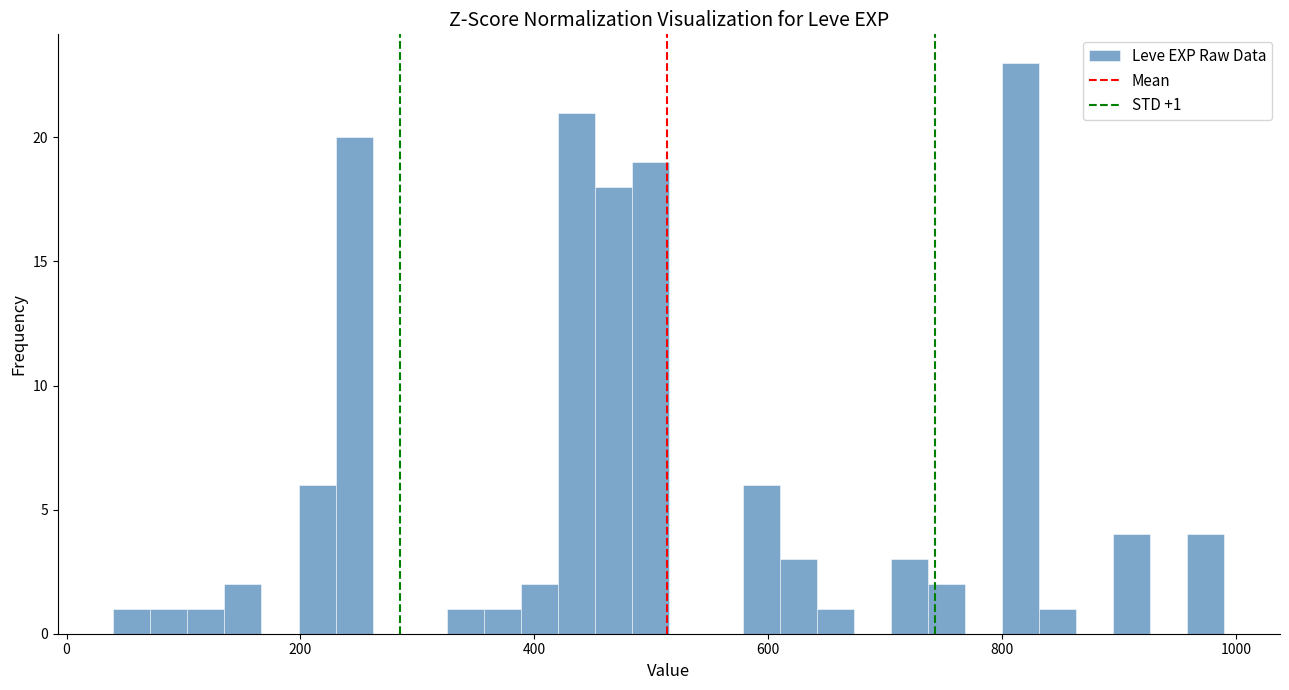

Read against the x-axis, roughly where is the centre of the tallest bar?

820